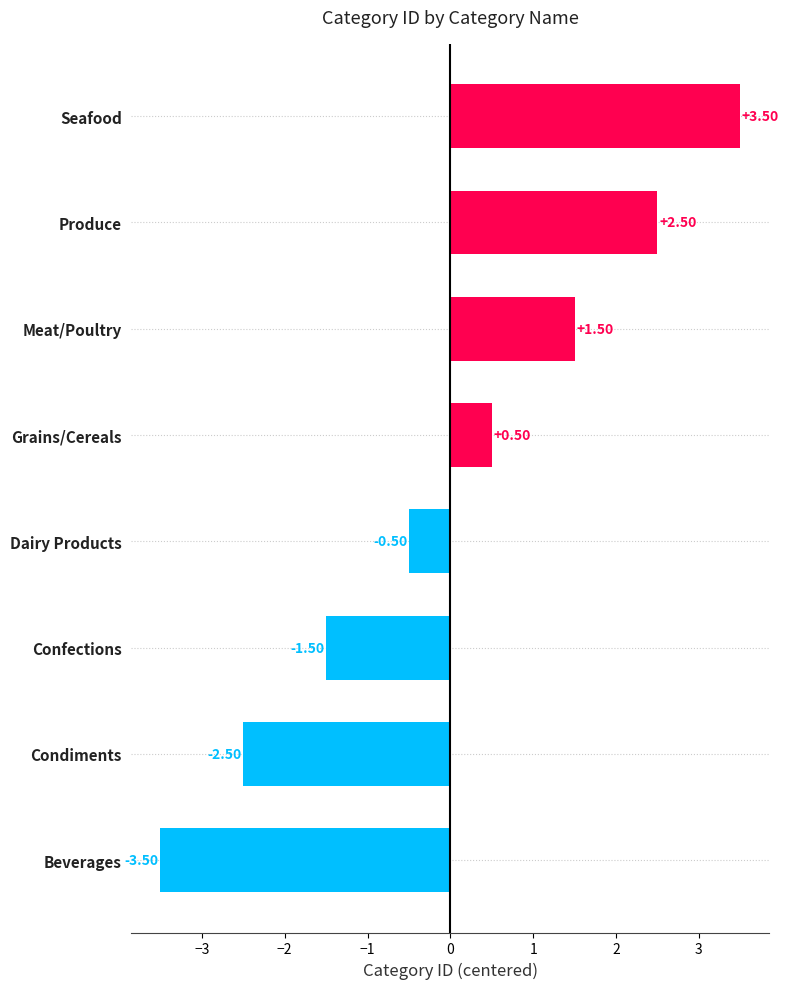

What is the difference between the second highest and second lowest values?

5.0